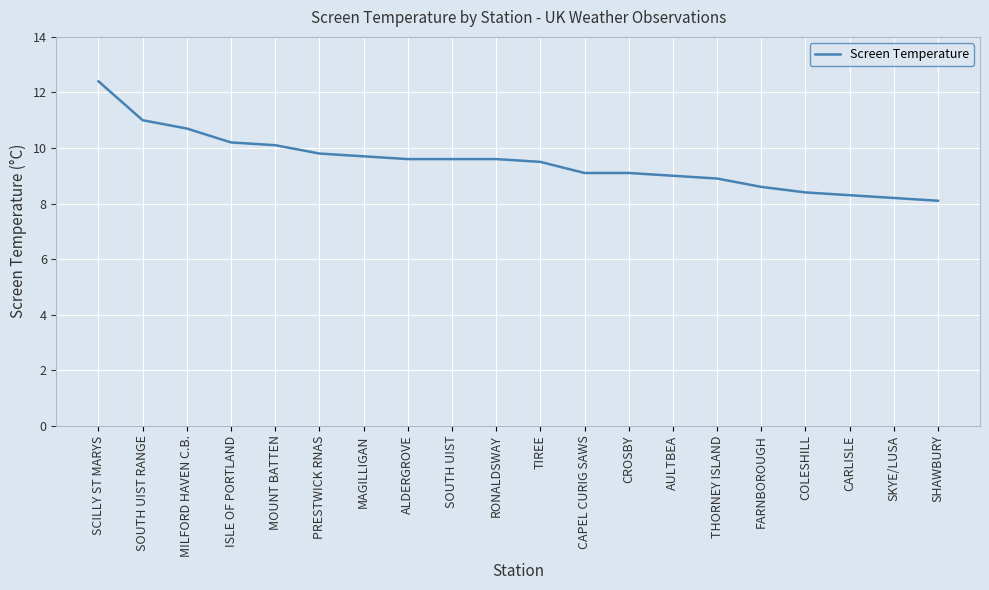

What is the difference between the maximum and minimum values?

4.3